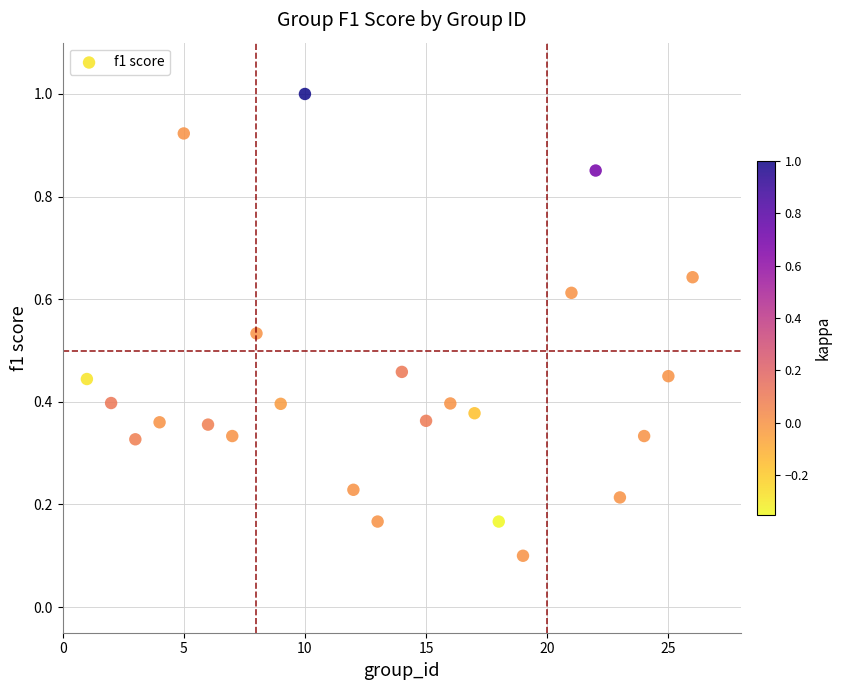

What is the range of X values (max minus min)?

25.0